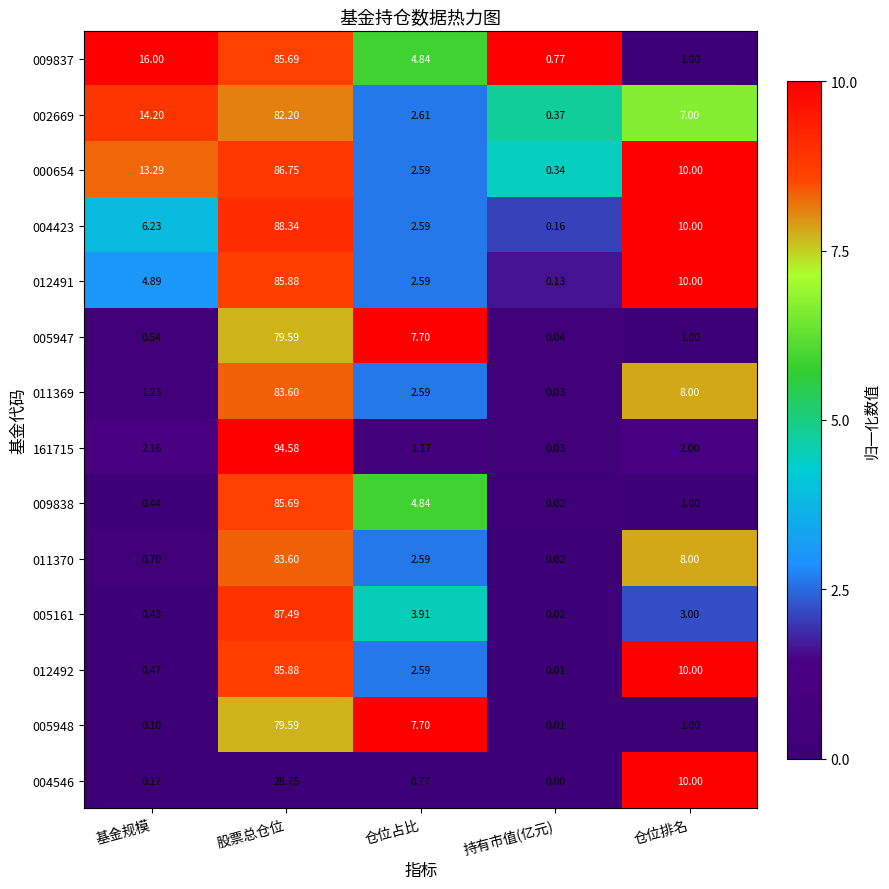

Which label corresponds to the largest value in the chart?

股票总仓位